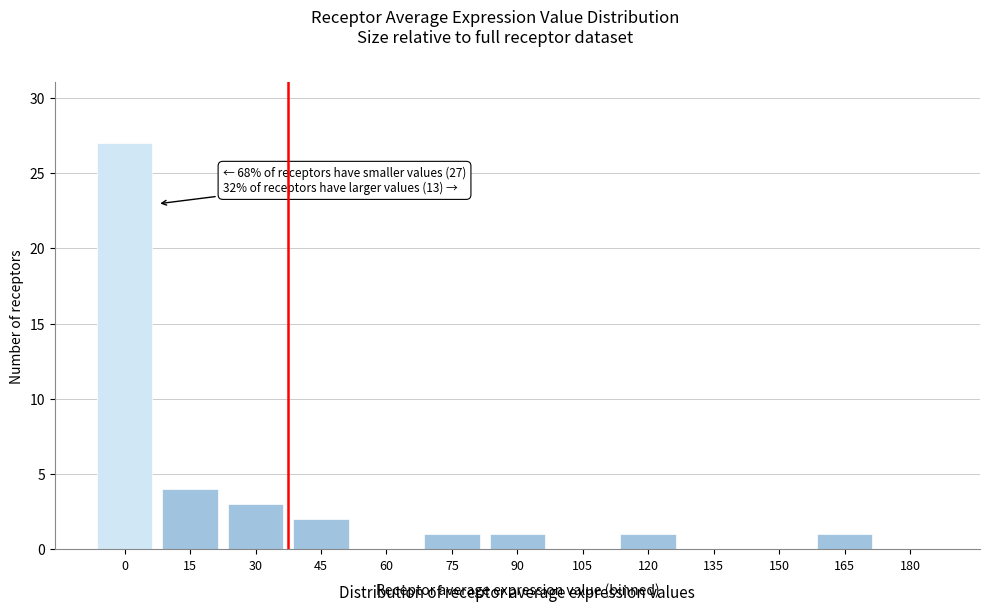

Reading right to left, extract all data points from this chart.

180=0	165=1	150=0	135=0	120=1	105=0	90=1	75=1	60=0	45=2	30=3	15=4	0=27